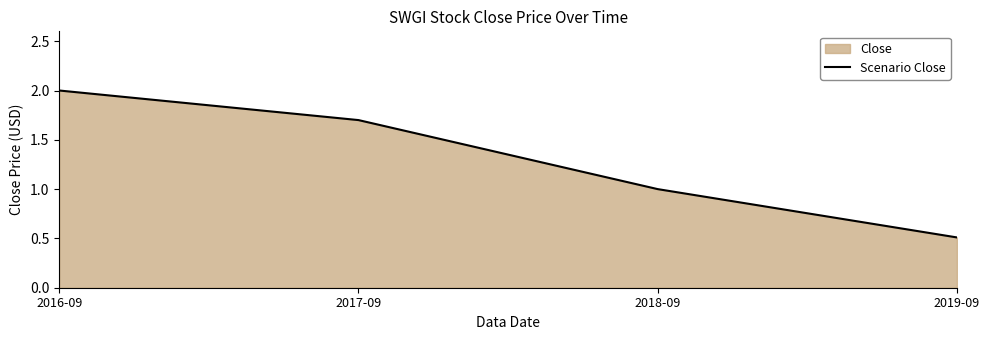

What is the change in value from 2016-09 to 2018-09?

-1.0